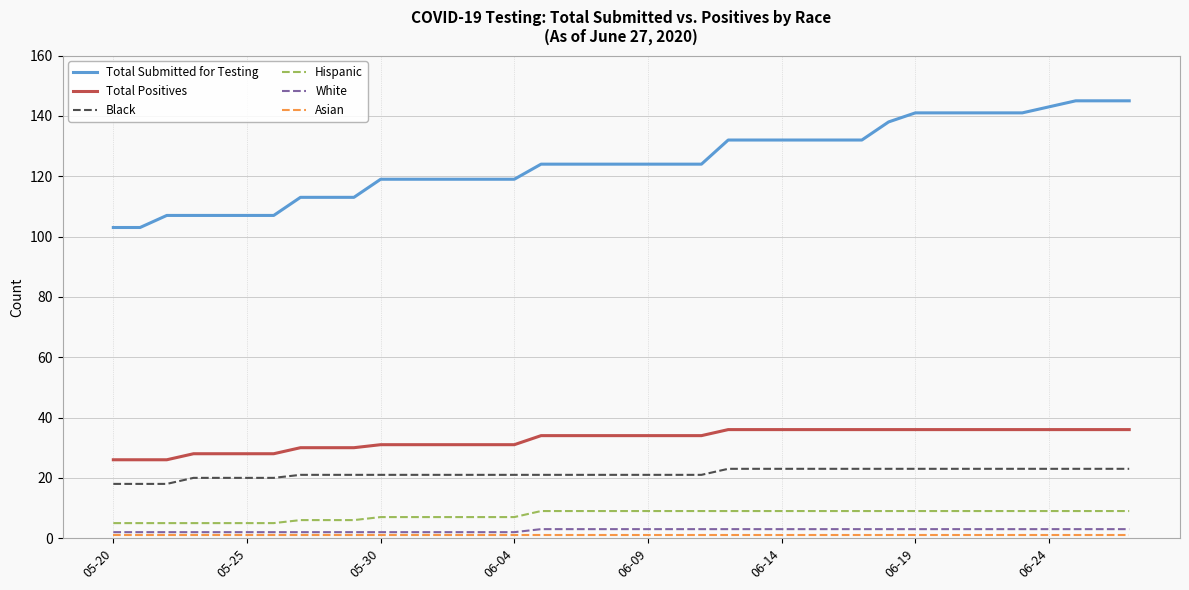

Which series has the widest spread of values?

Total Submitted for Testing